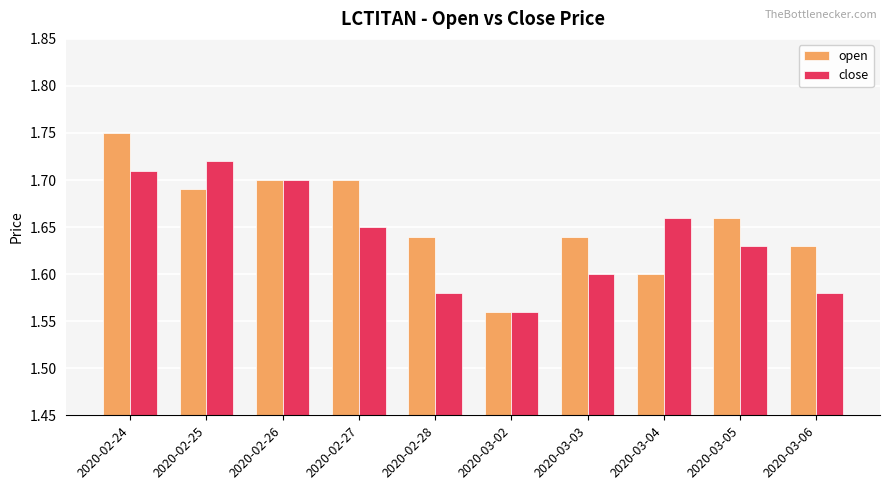

Rank the series by their average value, from highest to lowest.

open, close